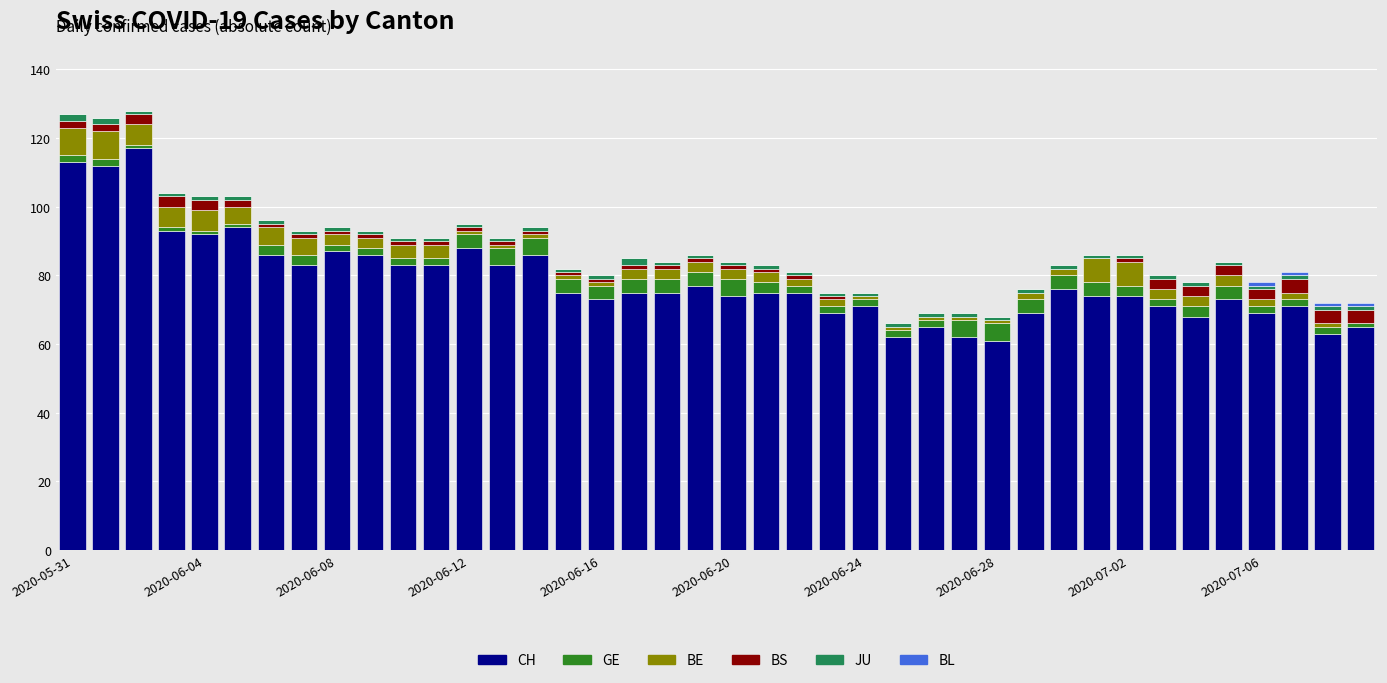

What is the maximum value for CH?

117